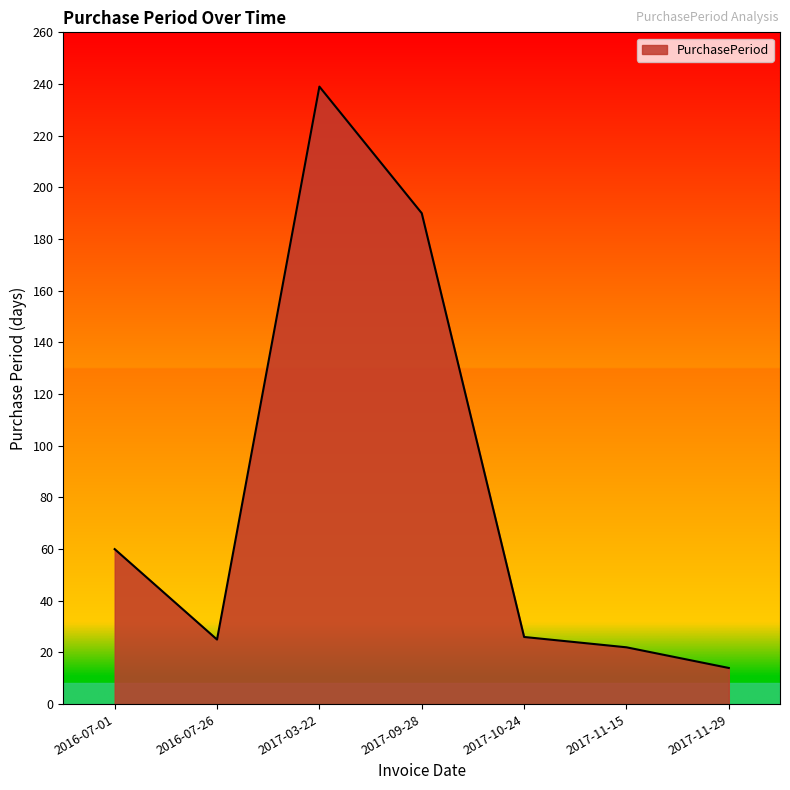

What is the average value?

82